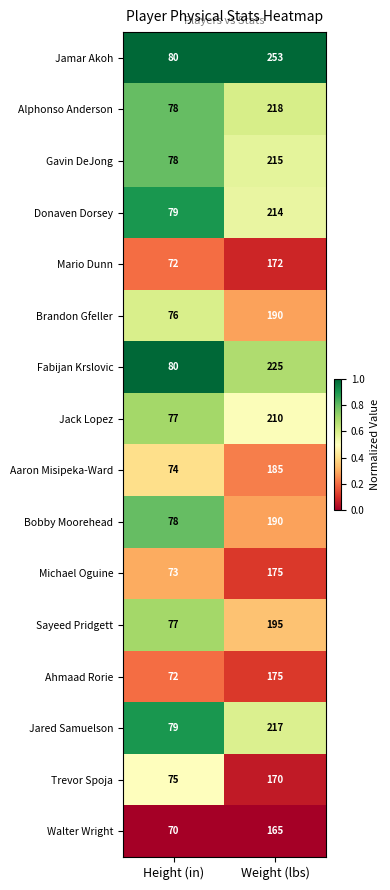

How many categories are shown in the chart?

2